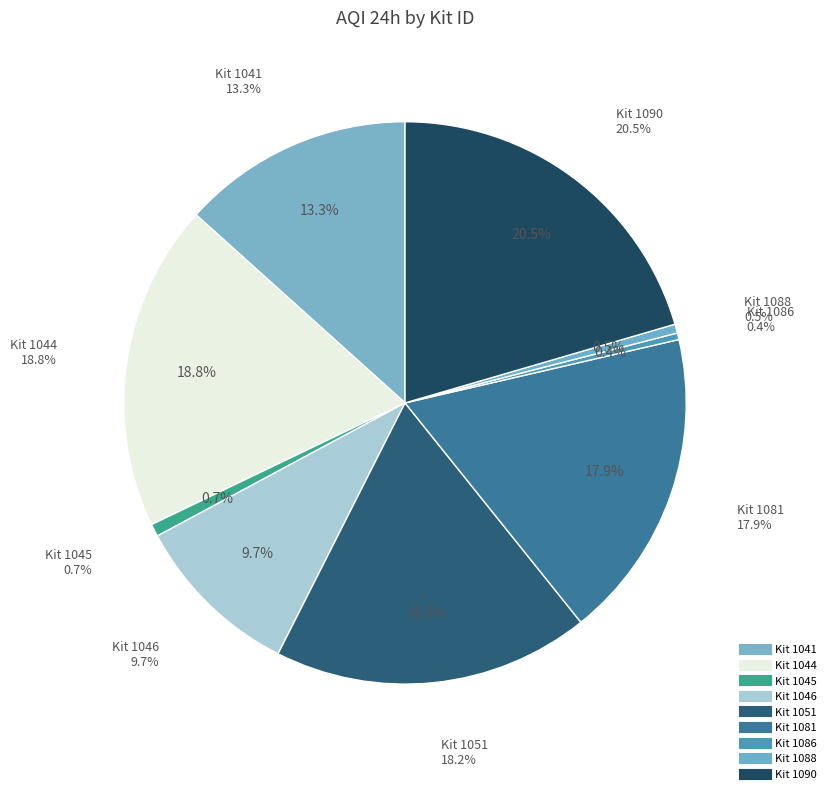

Is the sum of 1044 and 1090 greater than half?

No